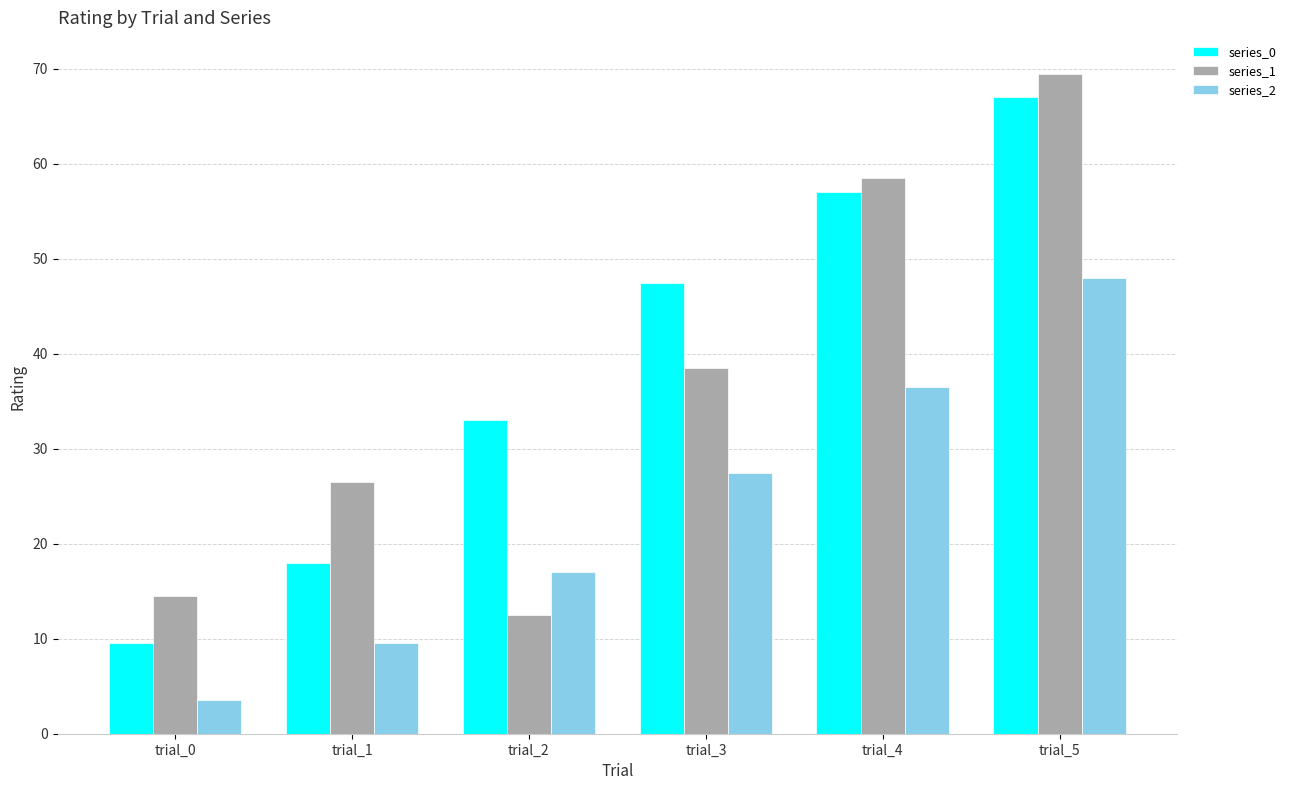

The series_1 series shows 40.6 at trial_1. True or false?

False